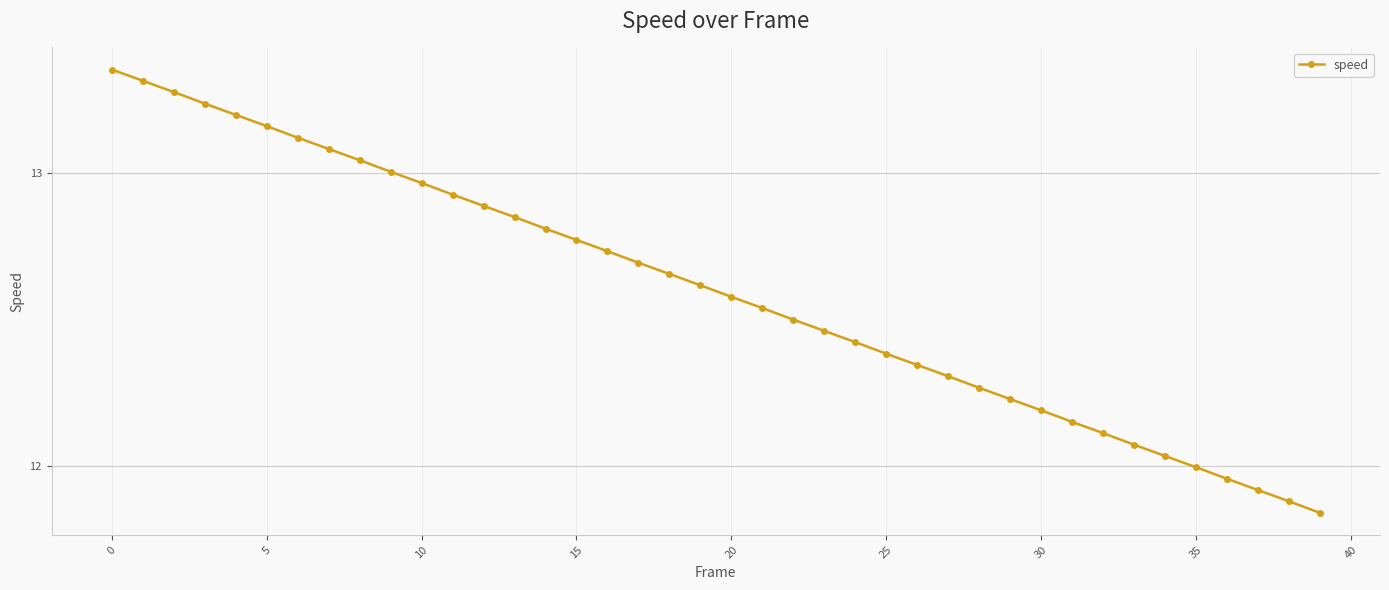

What is the difference between the second highest and minimum values?

1.5